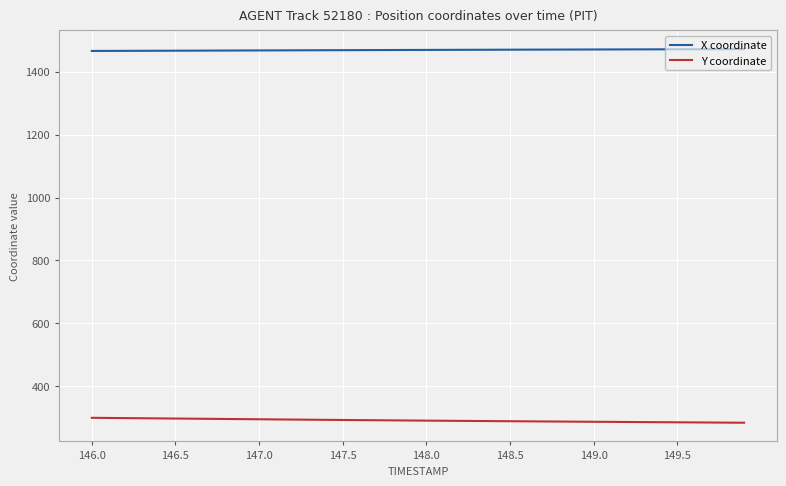

True or false: Y coordinate and X coordinate cross at least once.

False